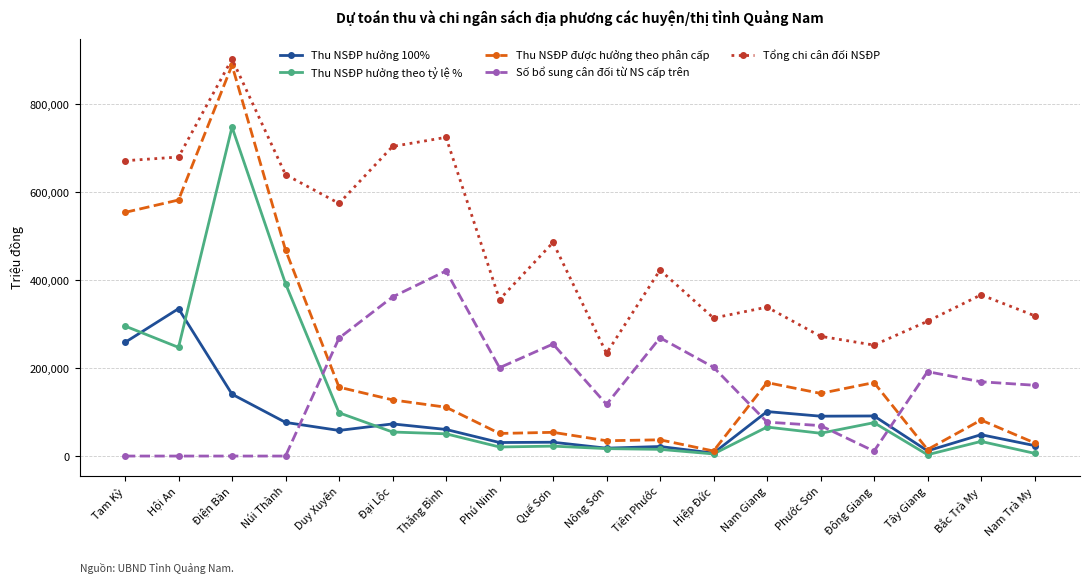

What is the label of the 15th point from the left?

Đông Giang